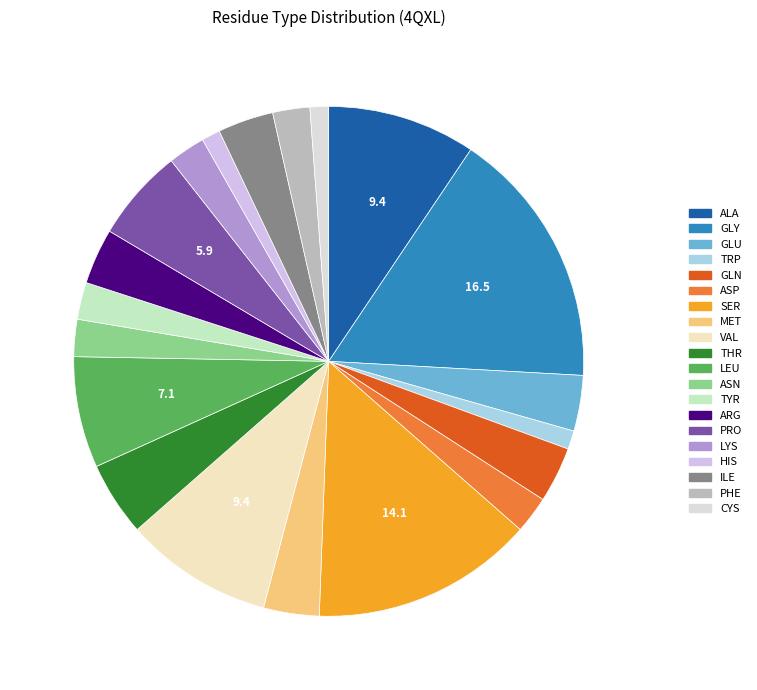

Is it true that CYS is 1% of the pie?

True